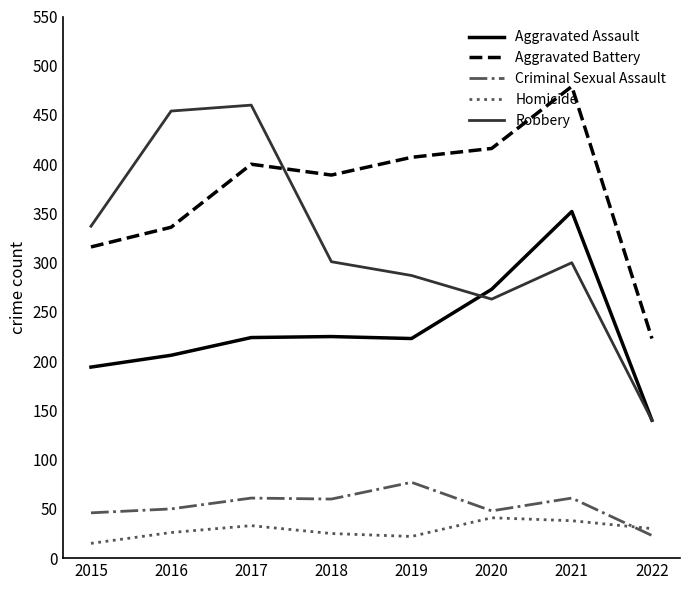

At which category is the sum across all series the highest?

2021